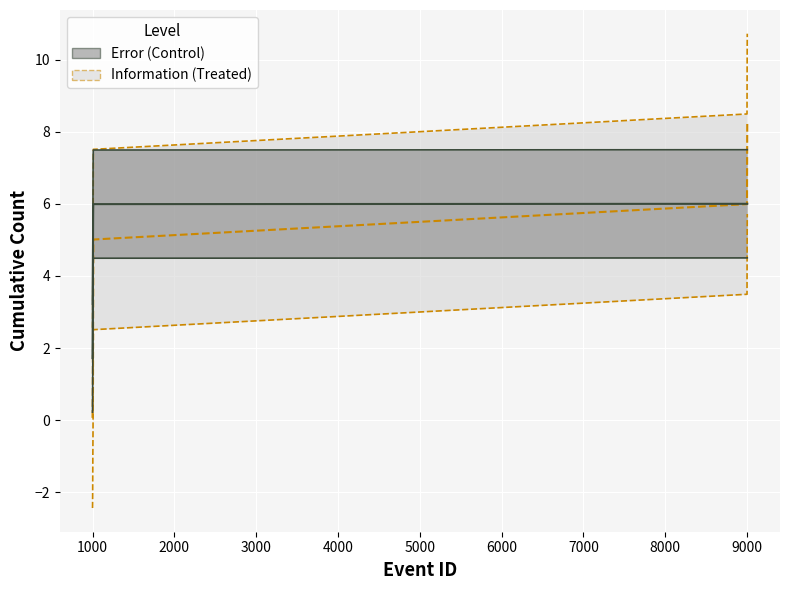

Rank the series by their maximum value, from lowest to highest.

Error, Information